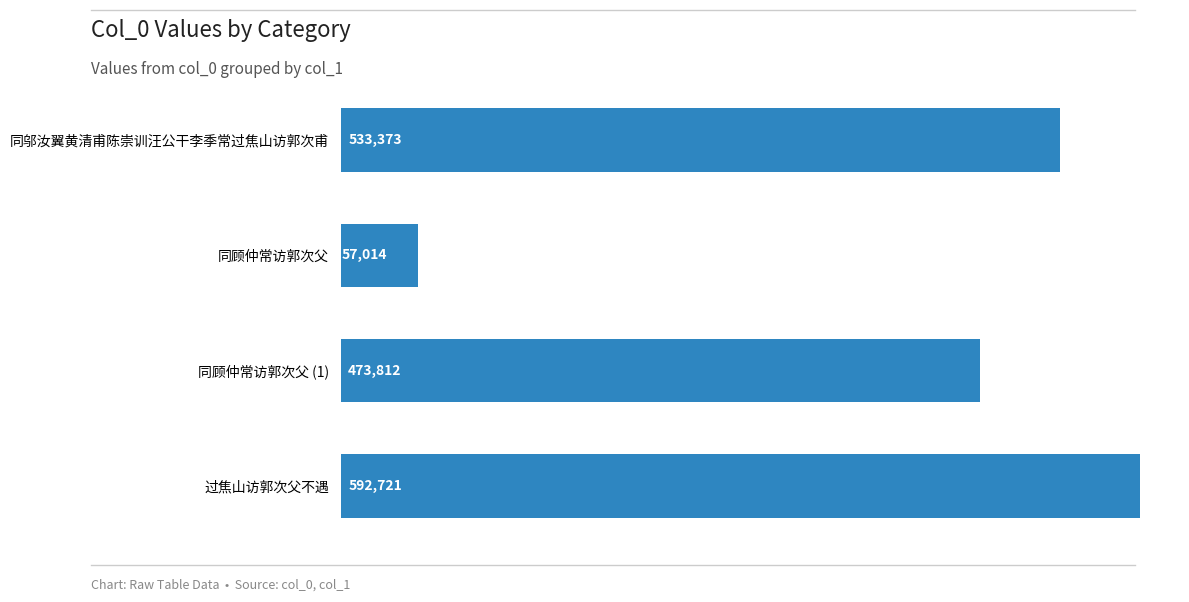

How many values are below 533373?

2